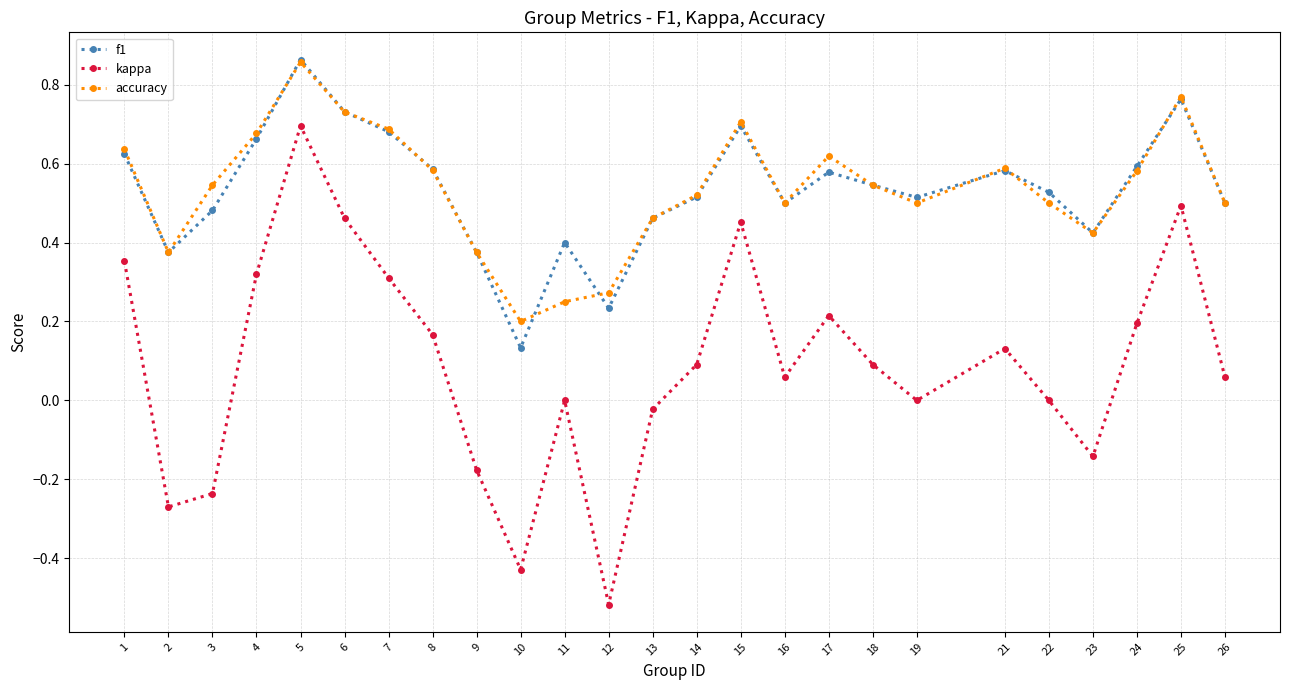

What are all the series names shown in the legend?

f1, kappa, accuracy